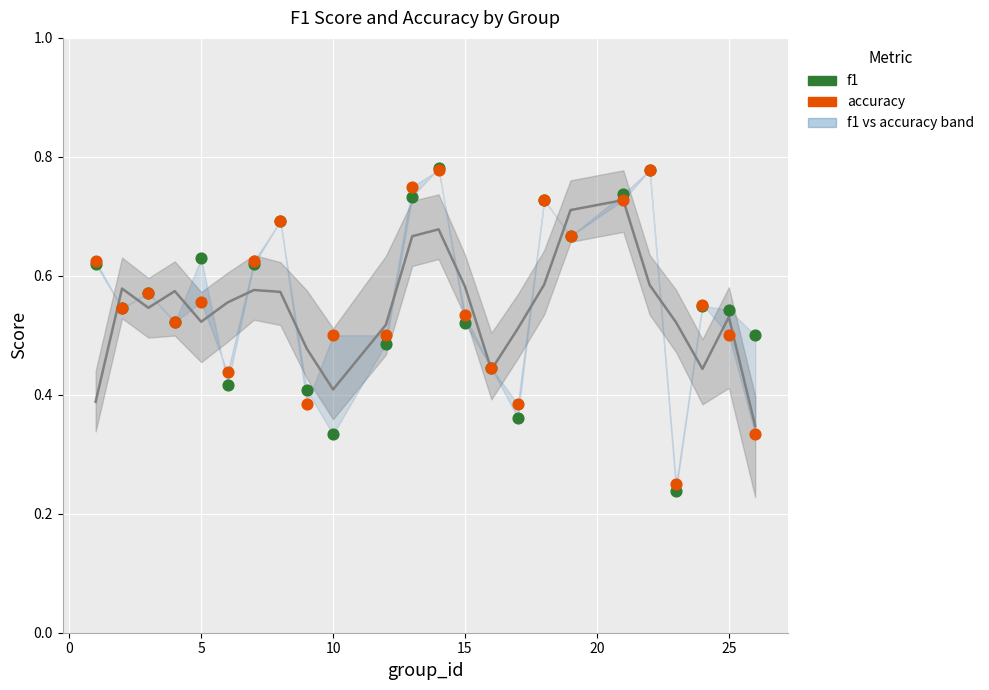

Which series reaches the maximum Y coordinate?

f1